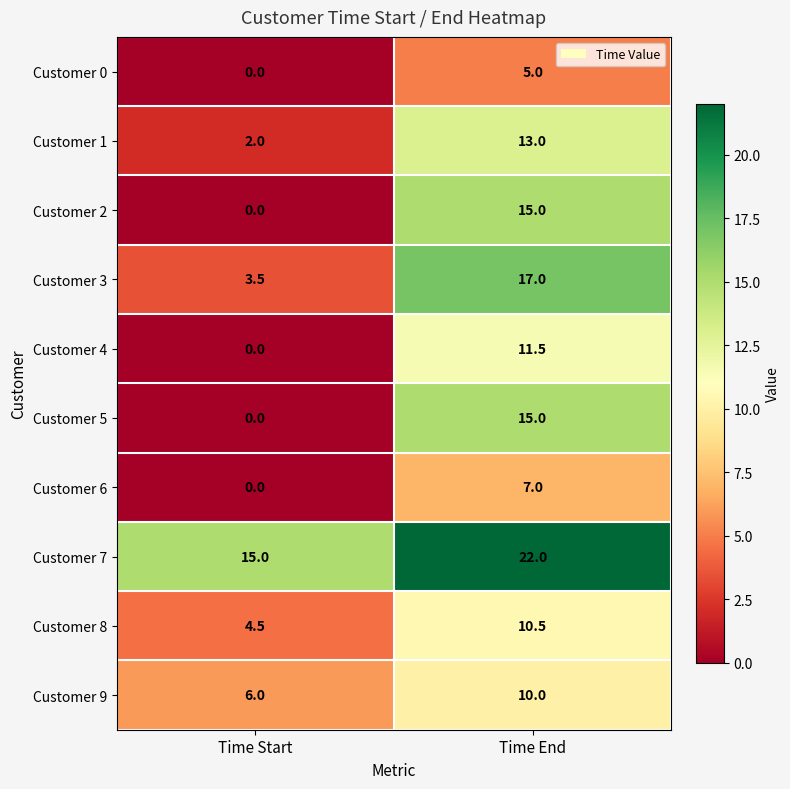

List the labels in order of Customer 3 value, largest first.

Time End, Time Start